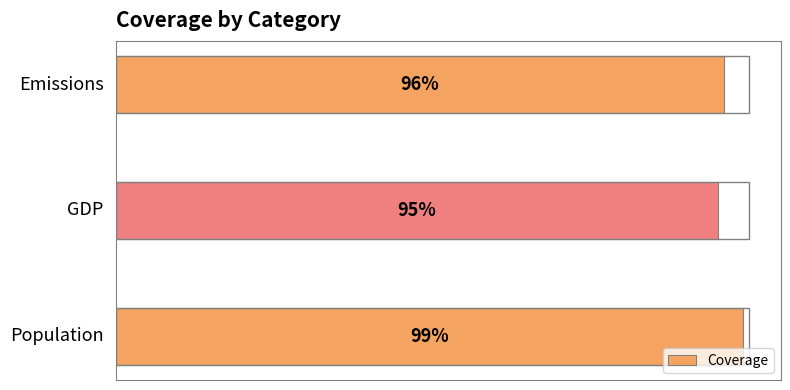

Does the chart contain any negative values?

No